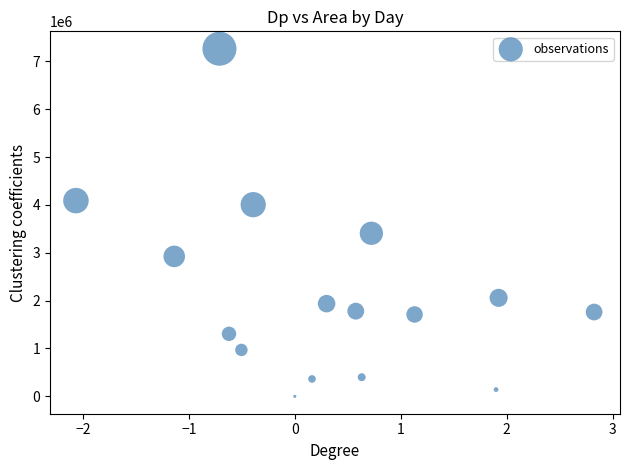

What Y value in the scatter plot is closest to 3632812?

3408125